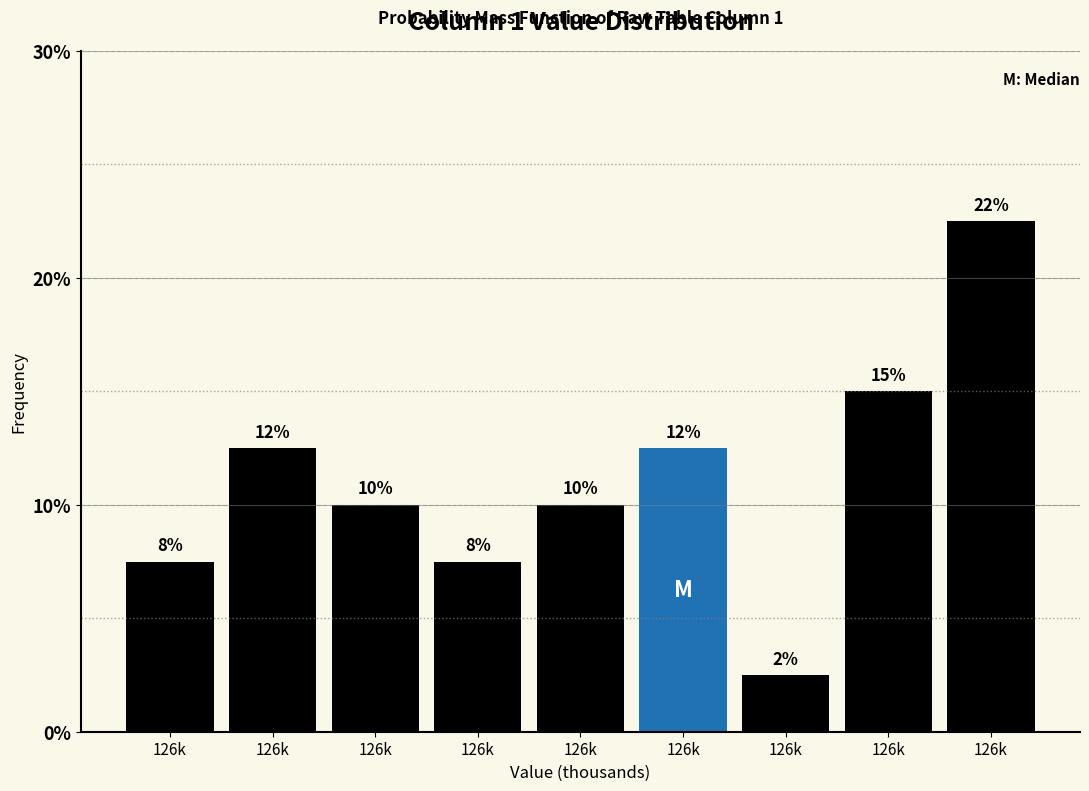

How many bars are there in total?

9